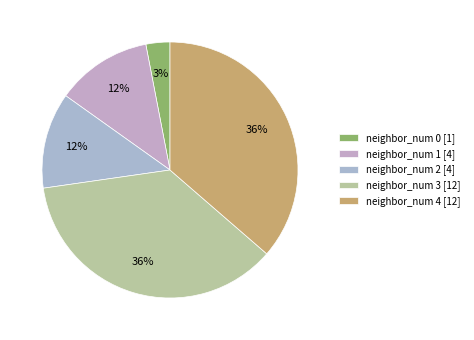

Count the number of slices in the pie.

5